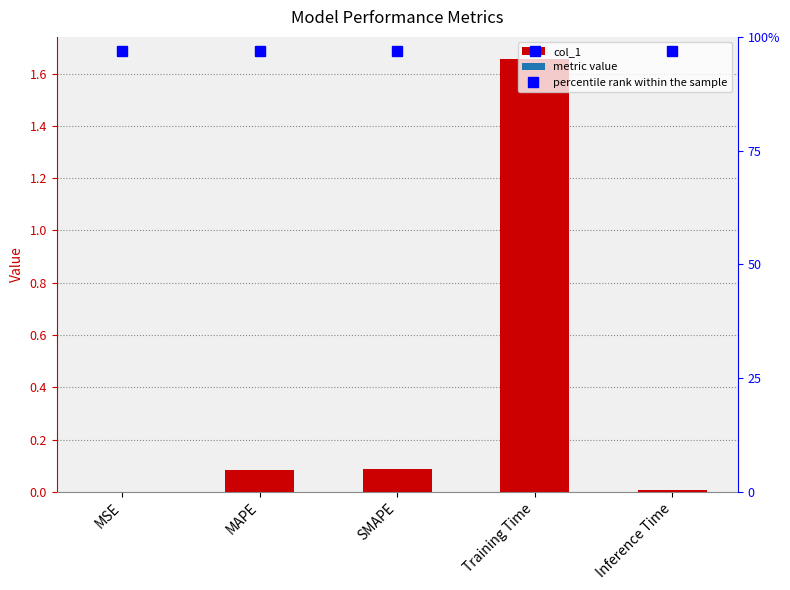

Where is the data nearest to the value 0?

MSE